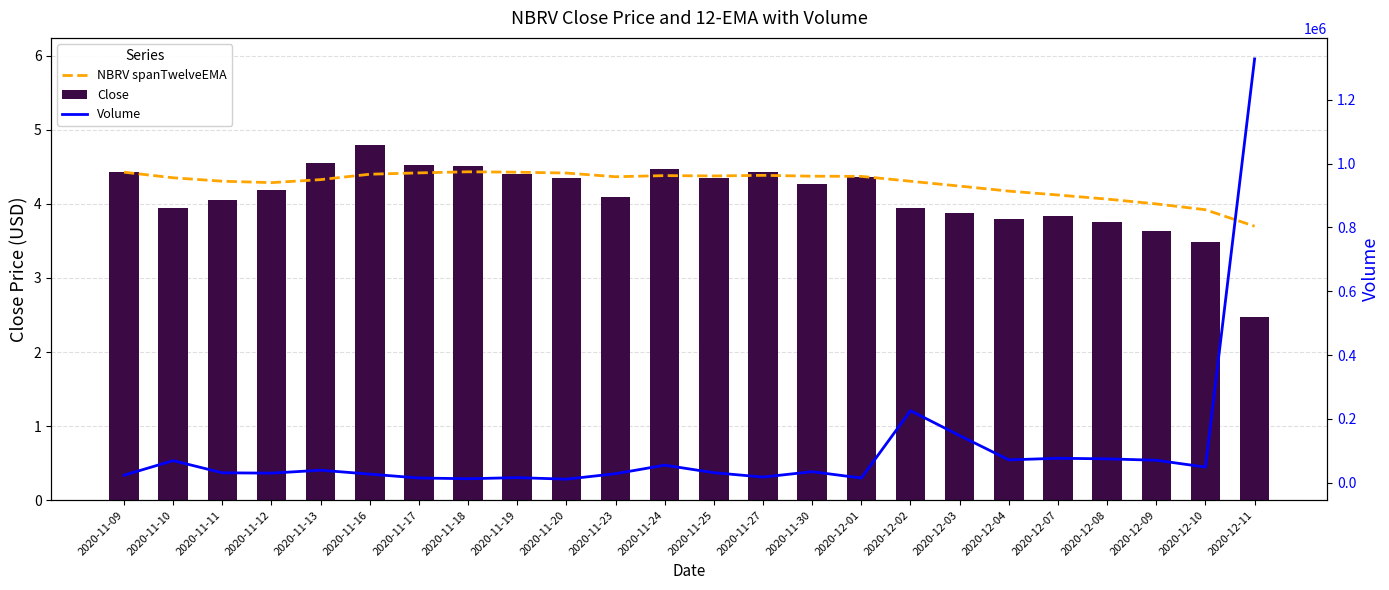

At which label does Close first exceed 4?

2020-11-09